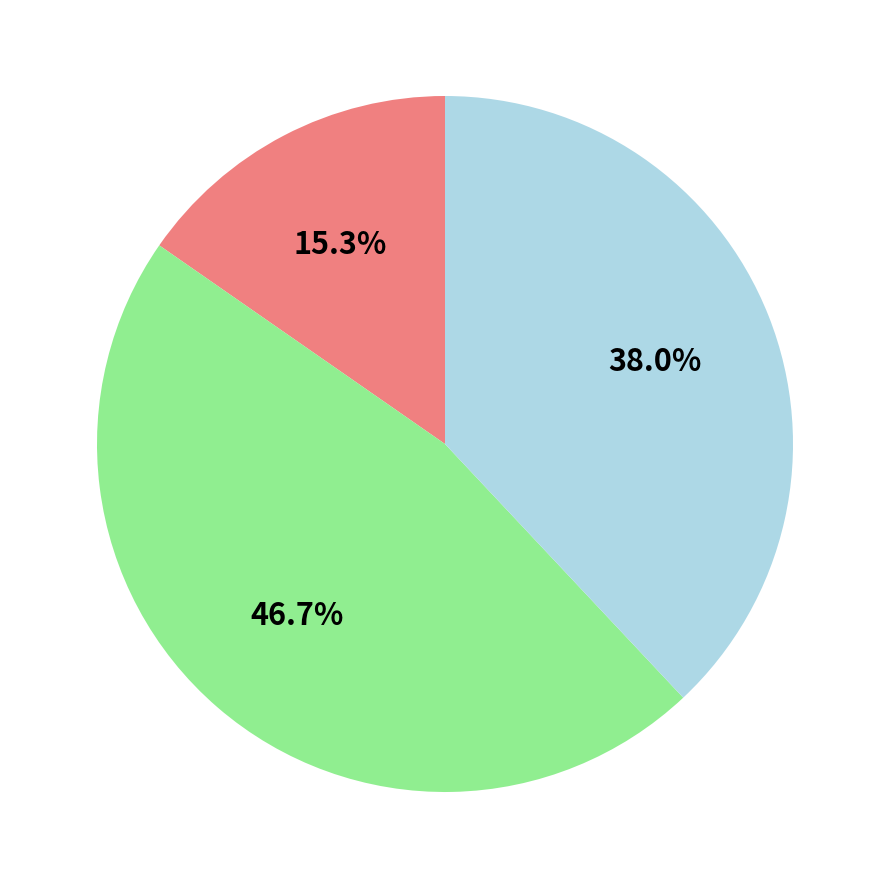

Is there a majority slice in this chart?

No